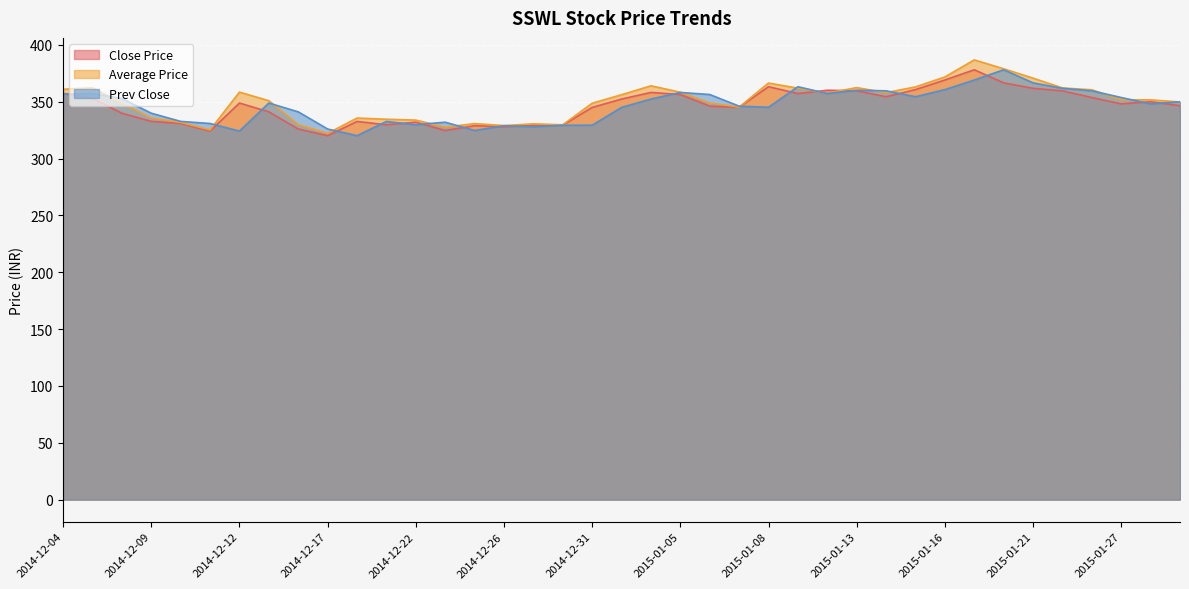

At which category is the sum across all series the highest?

2015-01-19